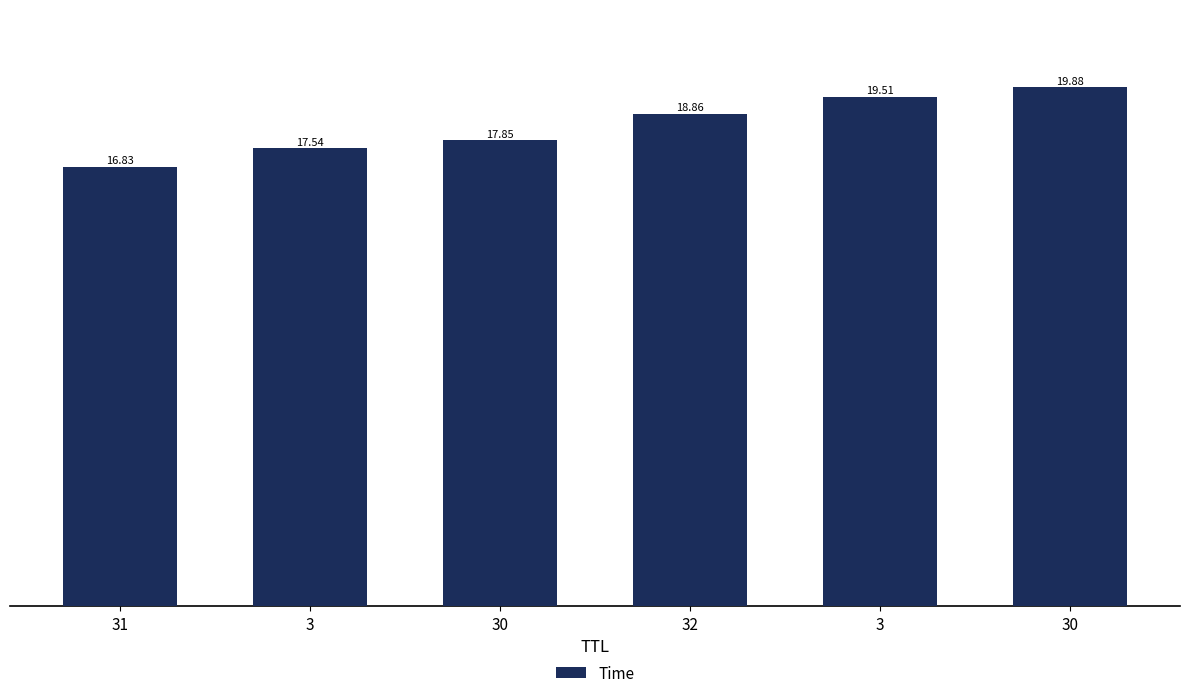

How many bars are there in total?

6